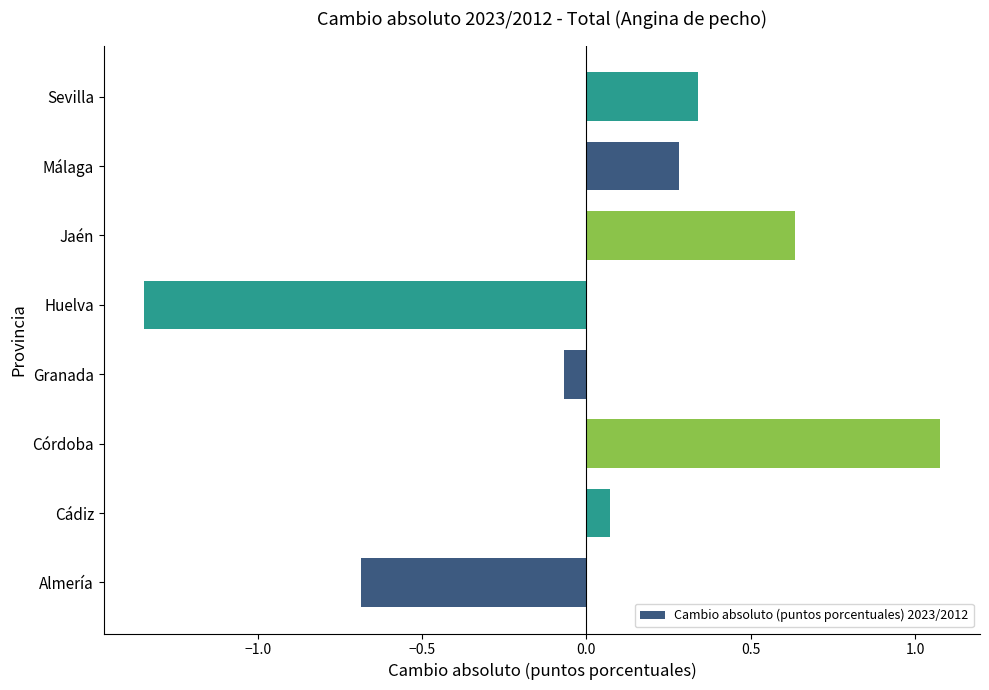

The chart shows a value of 0.3 at Málaga. True or false?

True